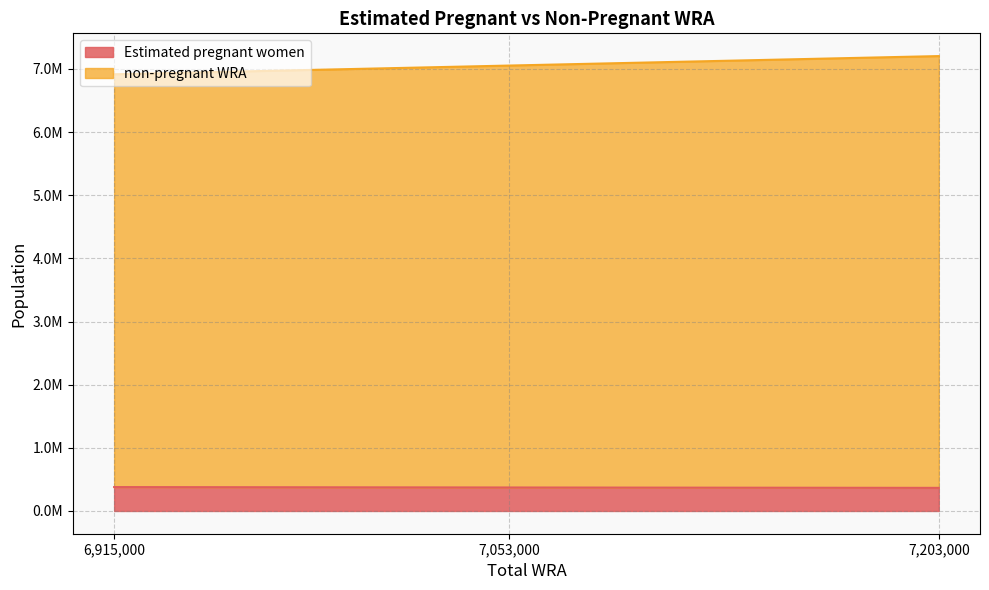

What is the average value of the Estimated pregnant women series?

372160.0